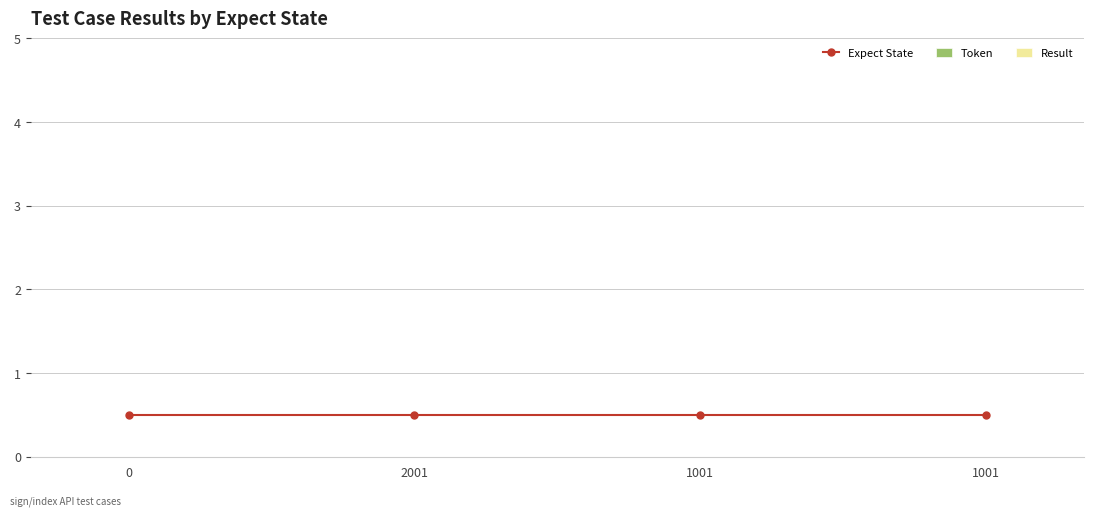

What is the sum of all Expect State values?

2.0